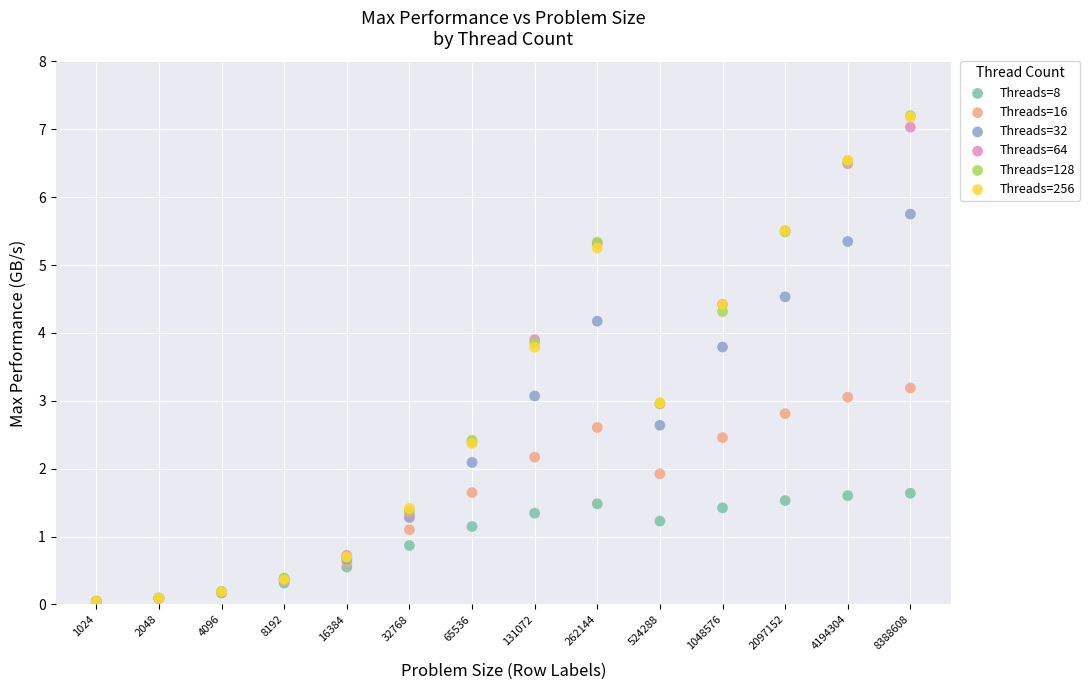

What are all the series names shown in the legend?

Threads=8, Threads=16, Threads=32, Threads=64, Threads=128, Threads=256